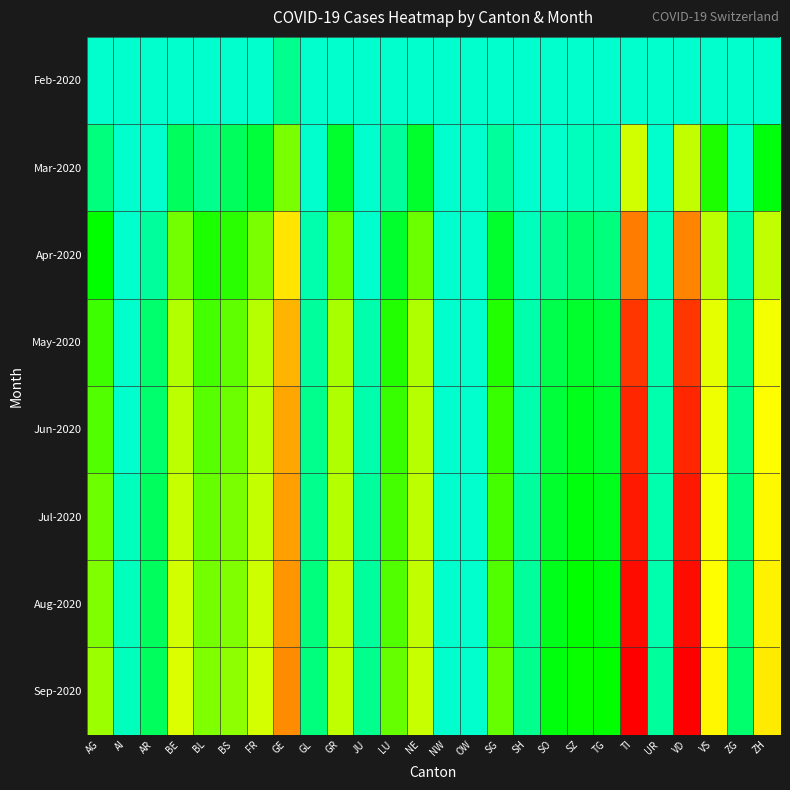

Reading left to right, transcribe all the data shown in this chart.

Feb-2020: AG=0	AI=0	AR=0	BE=0	BL=2	BS=1	FR=1	GE=9	GL=0	GR=1	JU=0	LU=0	NE=0	NW=0	OW=0	SG=0	SH=0	SO=0	SZ=0	TG=0	TI=1	UR=0	VD=1	VS=1	ZG=0	ZH=1
Mar-2020: AG=11	AI=0	AR=2	BE=16	BL=10	BS=16	FR=20	GE=68	GL=2	GR=23	JU=0	LU=7	NE=22	NW=0	OW=0	SG=7	SH=1	SO=2	SZ=4	TG=3	TI=120	UR=0	VD=105	VS=37	ZG=1	ZH=27
Apr-2020: AG=29	AI=0	AR=8	BE=64	BL=37	BS=41	FR=66	GE=197	GL=5	GR=63	JU=2	LU=22	NE=63	NW=0	OW=0	SG=22	SH=3	SO=9	SZ=13	TG=12	TI=330	UR=3	VD=320	VS=99	ZG=5	ZH=105
May-2020: AG=48	AI=2	AR=13	BE=90	BL=51	BS=58	FR=94	GE=259	GL=8	GR=83	JU=5	LU=40	NE=88	NW=1	OW=1	SG=40	SH=5	SO=18	SZ=22	TG=20	TI=440	UR=5	VD=440	VS=140	ZG=9	ZH=155
Jun-2020: AG=55	AI=2	AR=14	BE=100	BL=56	BS=62	FR=101	GE=275	GL=9	GR=89	JU=6	LU=45	NE=95	NW=1	OW=1	SG=45	SH=6	SO=20	SZ=24	TG=22	TI=470	UR=5	VD=470	VS=150	ZG=10	ZH=165
Jul-2020: AG=62	AI=3	AR=15	BE=110	BL=60	BS=66	FR=108	GE=285	GL=10	GR=93	JU=7	LU=50	NE=100	NW=1	OW=1	SG=50	SH=7	SO=22	SZ=26	TG=24	TI=495	UR=6	VD=495	VS=158	ZG=11	ZH=172
Aug-2020: AG=70	AI=3	AR=16	BE=120	BL=65	BS=70	FR=115	GE=298	GL=11	GR=98	JU=8	LU=55	NE=106	NW=2	OW=1	SG=55	SH=8	SO=24	SZ=28	TG=26	TI=520	UR=6	VD=520	VS=166	ZG=12	ZH=180
Sep-2020: AG=78	AI=4	AR=17	BE=130	BL=70	BS=74	FR=122	GE=310	GL=12	GR=103	JU=9	LU=60	NE=112	NW=2	OW=2	SG=60	SH=9	SO=26	SZ=30	TG=28	TI=545	UR=7	VD=545	VS=174	ZG=13	ZH=188